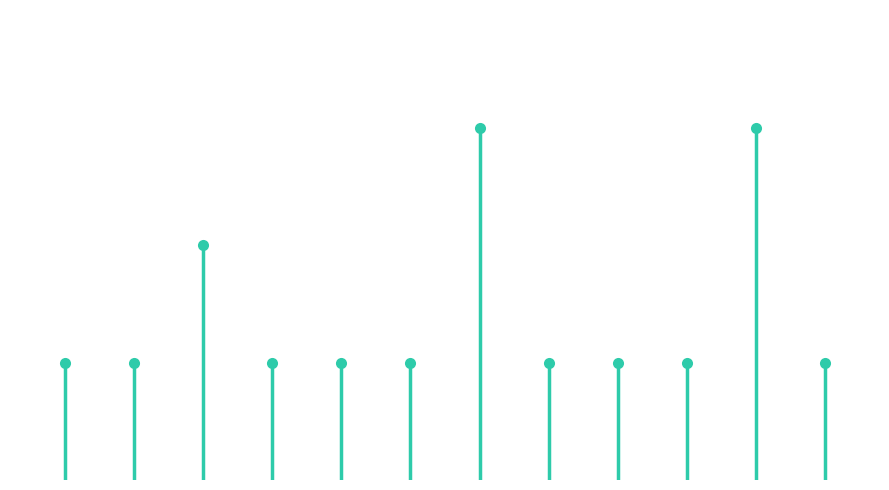

Approximately how many times larger is the value at 5 compared to 14?

1.0